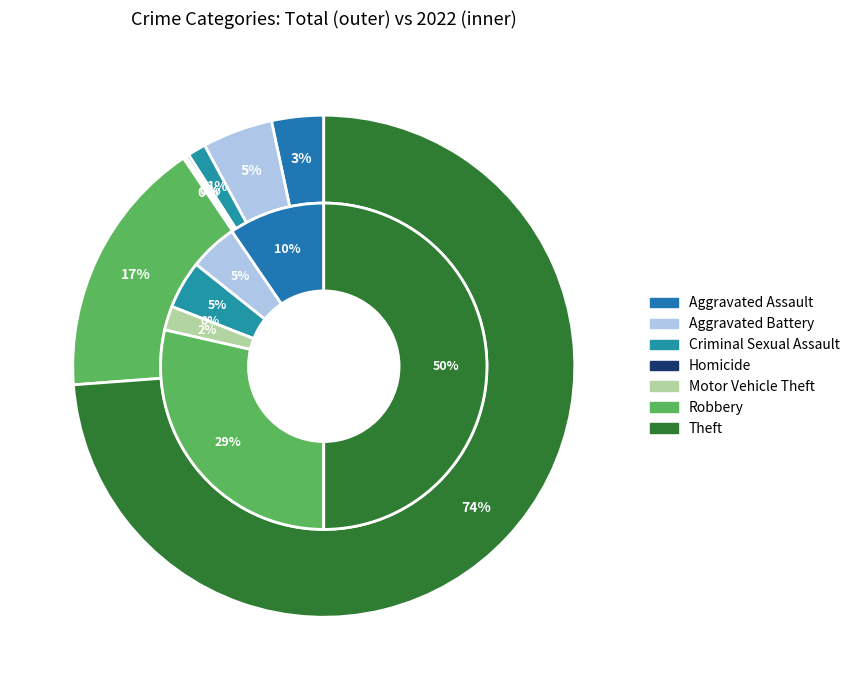

Is there any slice that represents more than half of the pie?

No